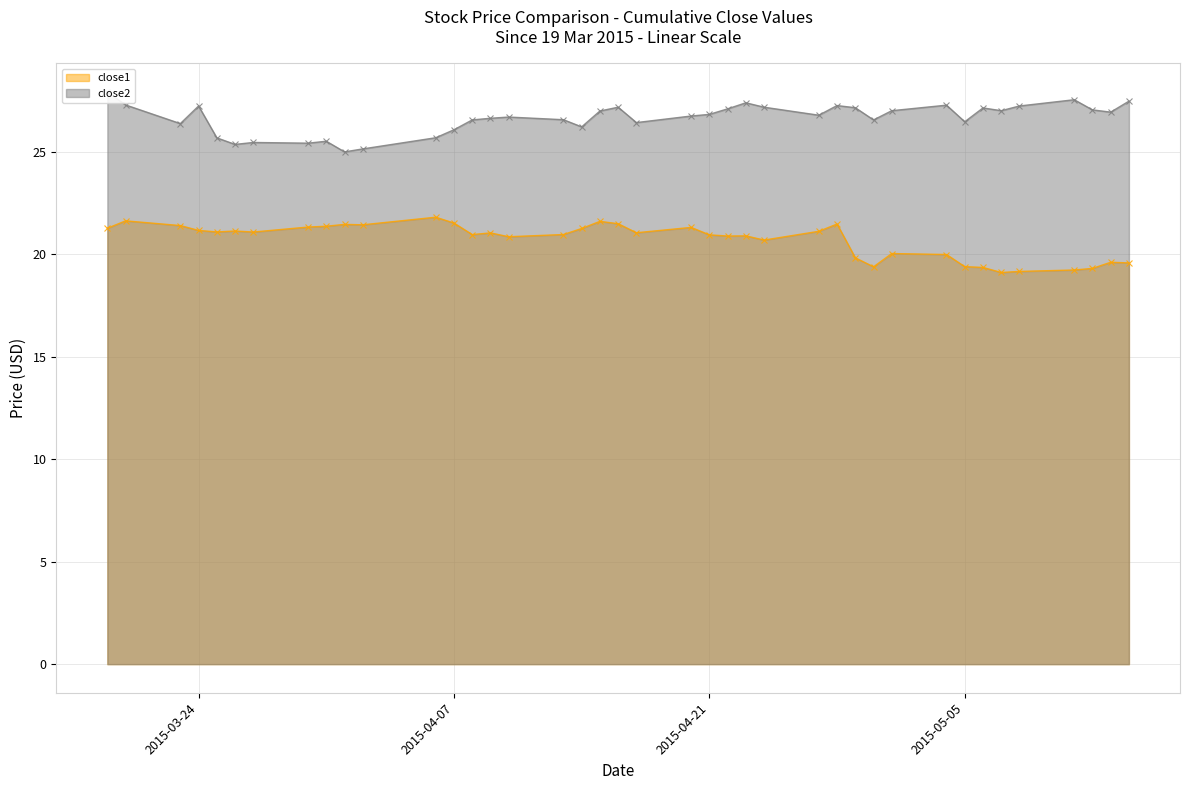

At which category does close1 reach its first local peak?

2015-03-20